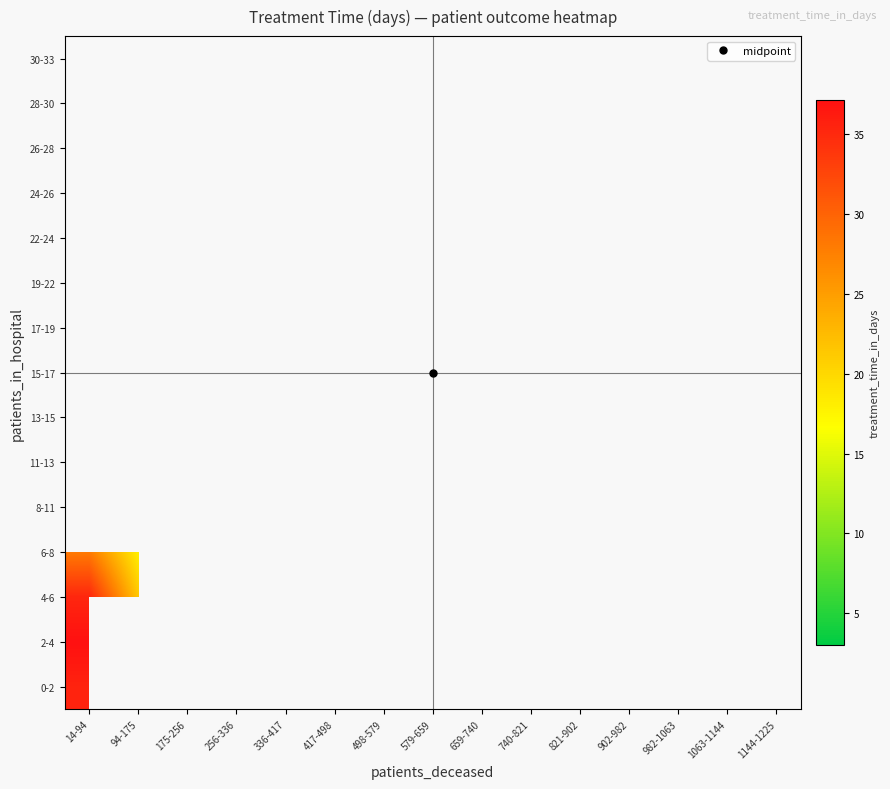

Which has a higher value, 94-175 or 1144-1225?

1144-1225